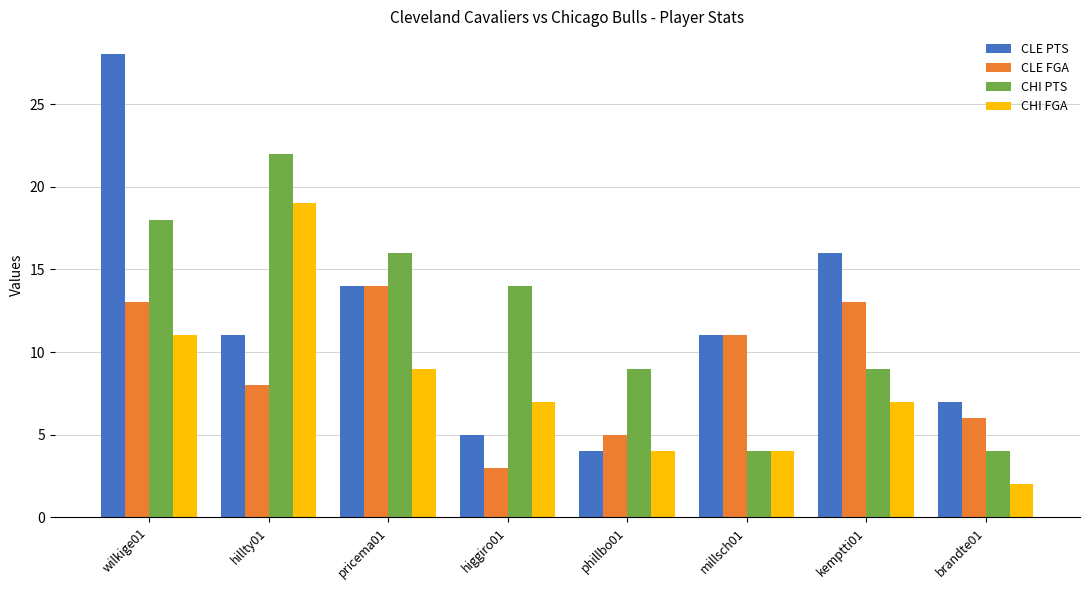

What is the difference between the maximum and minimum values in the CHI FGA series?

17